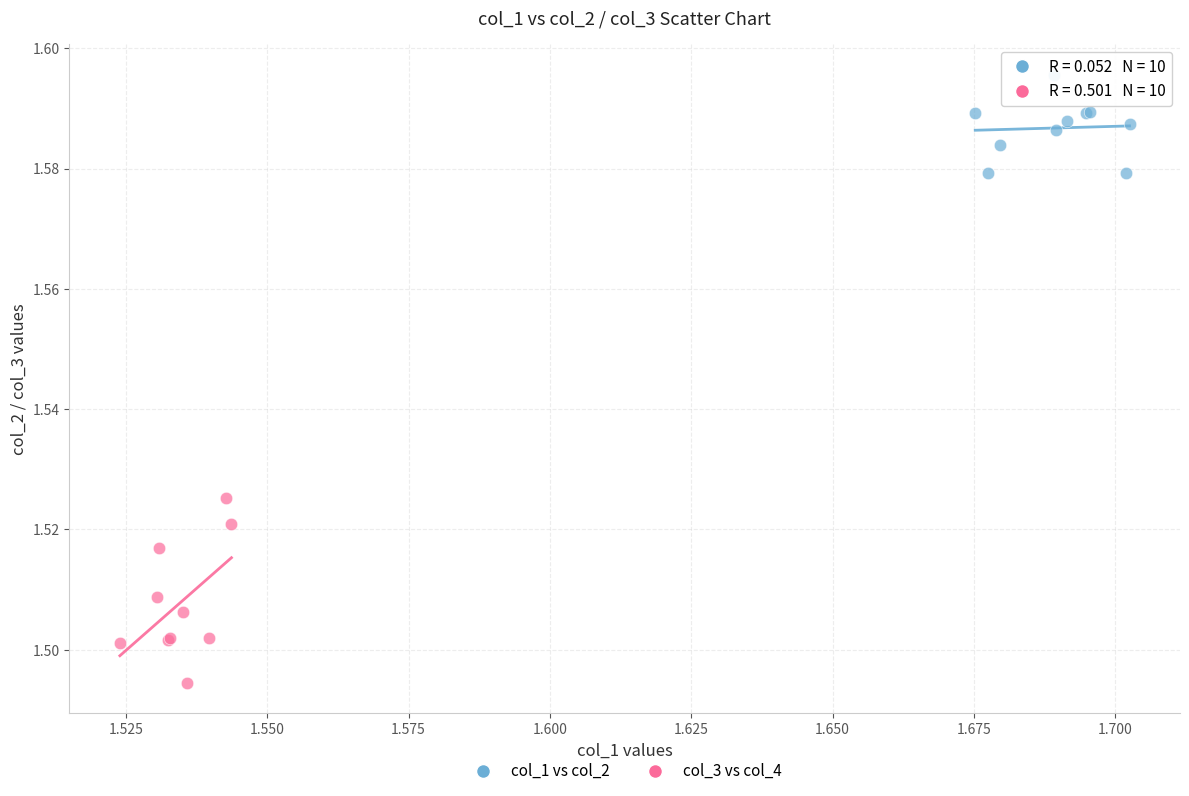

Which series has the largest Y range (max minus min)?

col_3 vs col_4